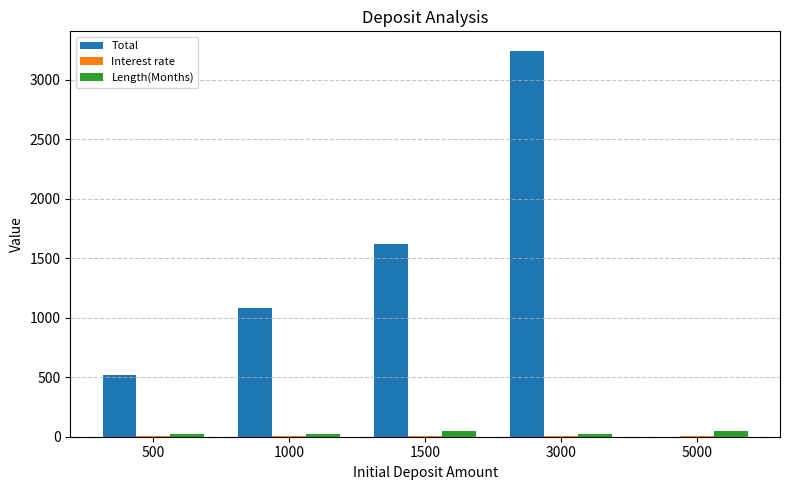

True or false: Total has a value of 968.1 at 1500.

False